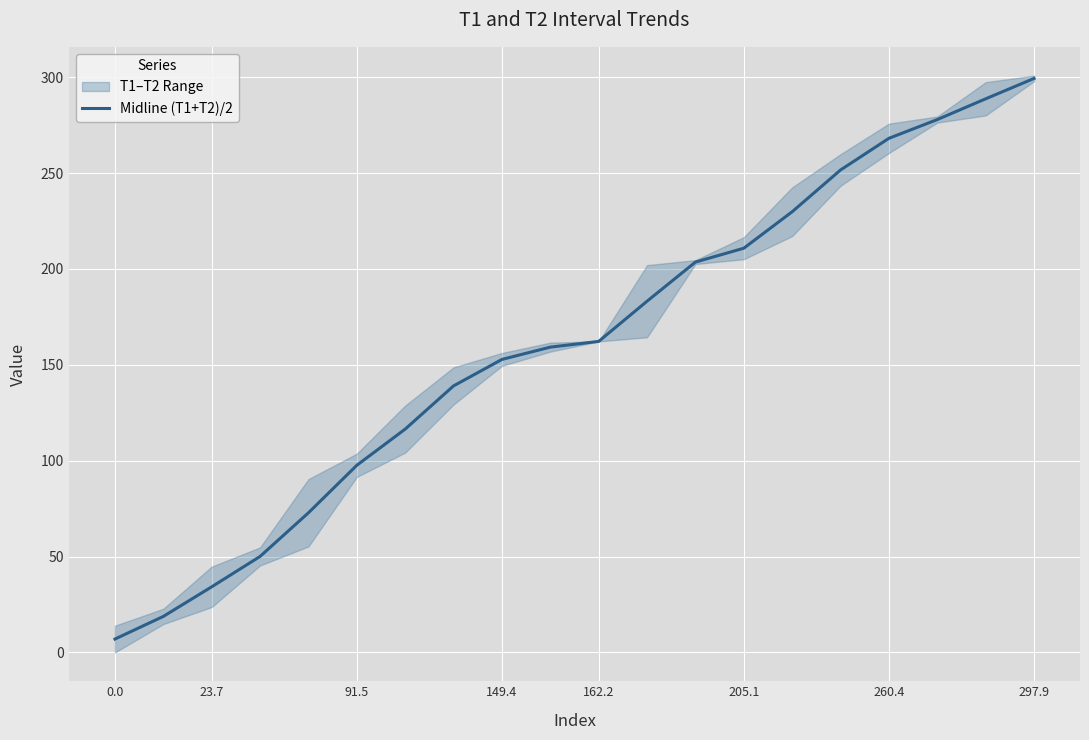

What is the average value?

161.2